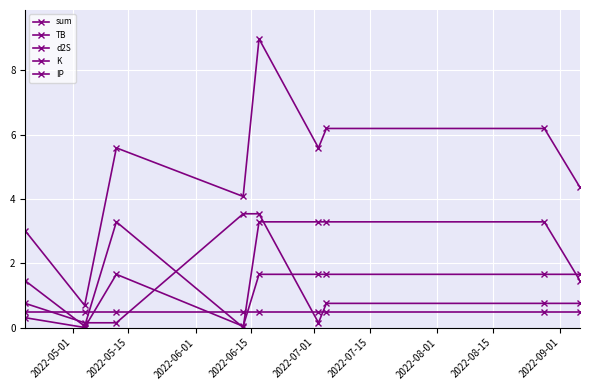

True or false: K and IP cross at least once.

True